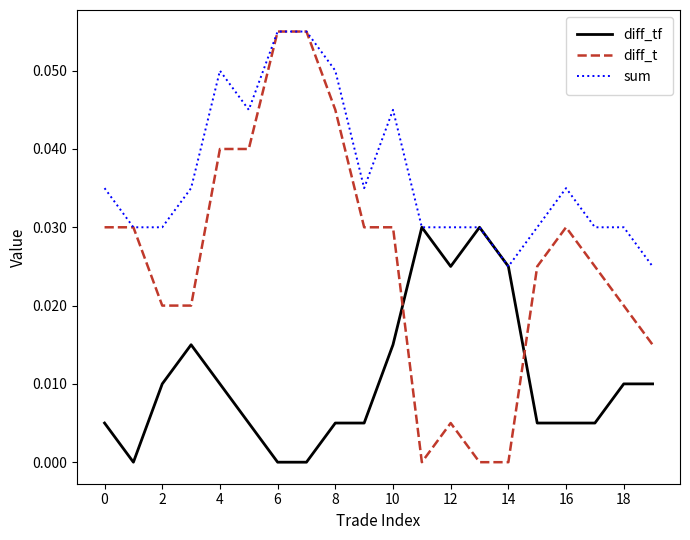

List the series in order of their overall mean, lowest first.

diff_tf, diff_t, sum